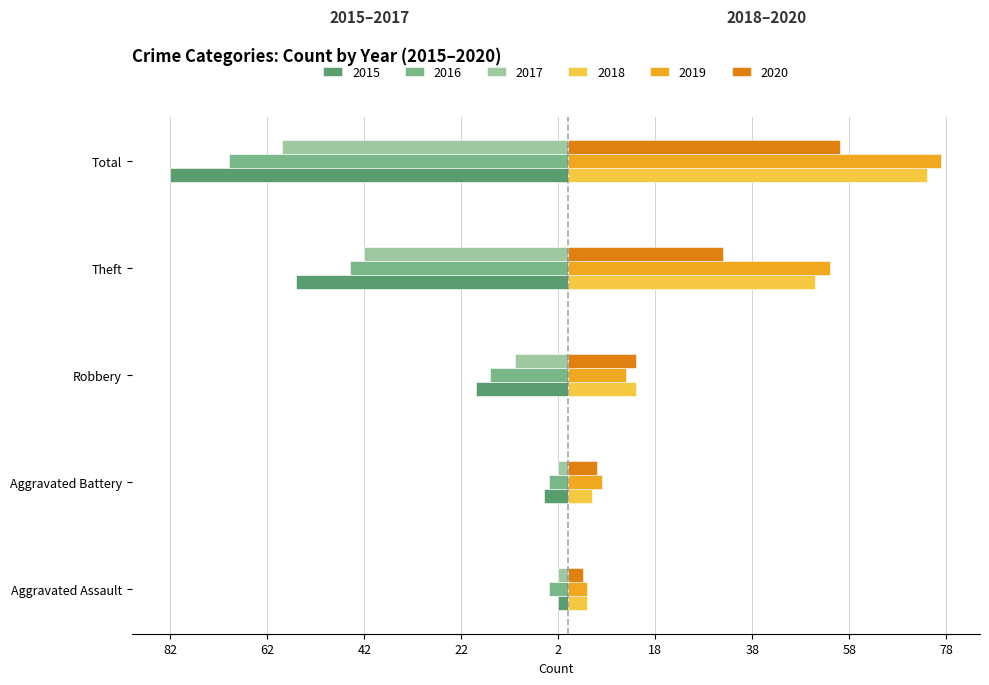

What is the greatest value displayed?

77